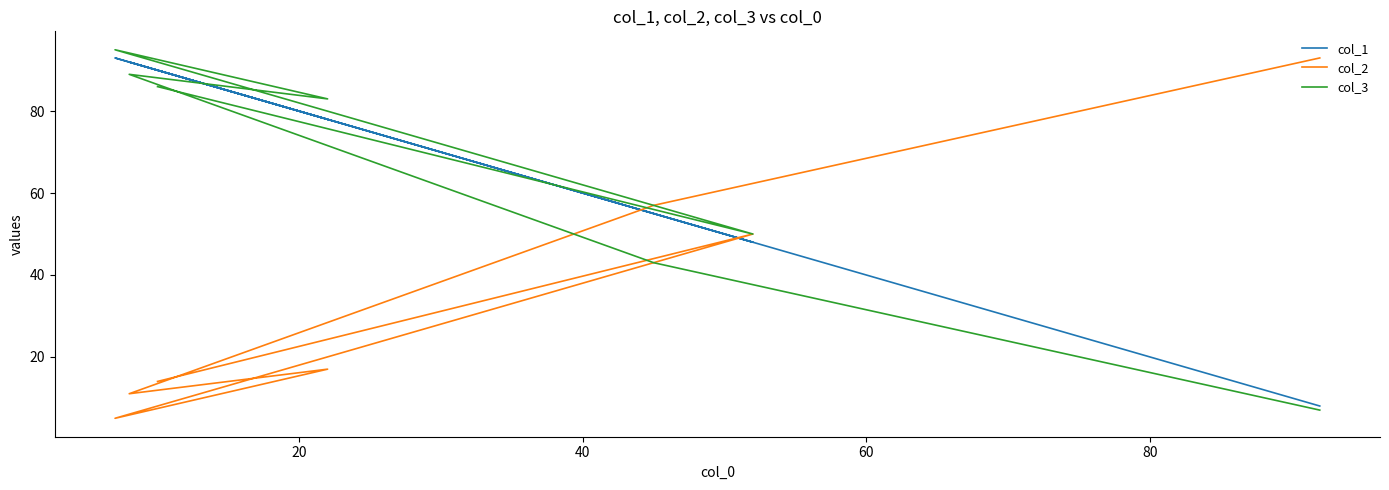

What is the value of the col_1 point at the 4th from the left?

78